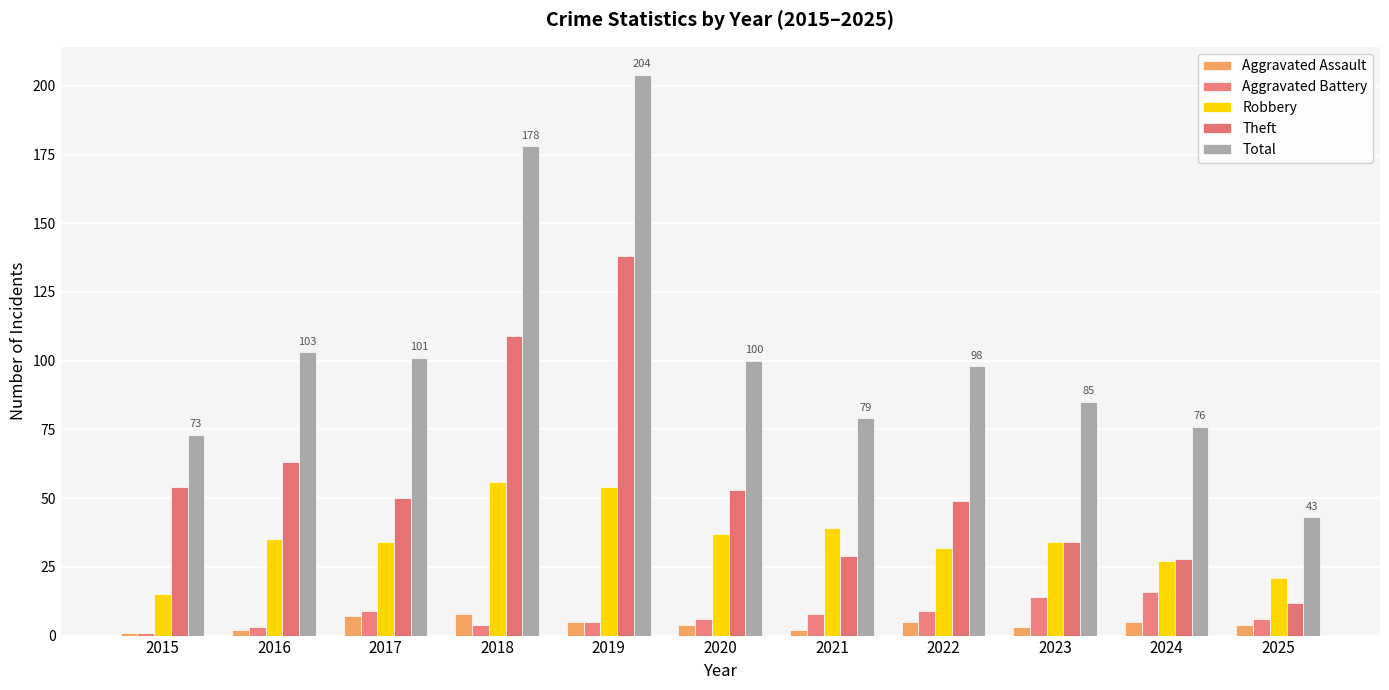

How many bars are there in each group?

5